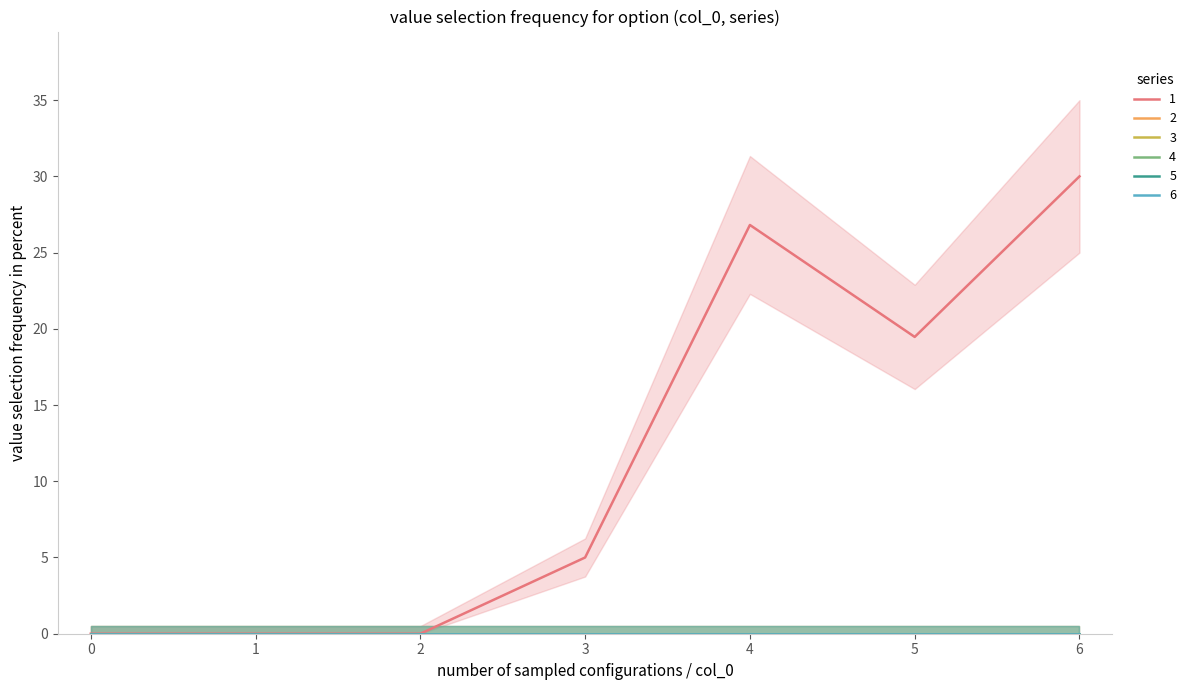

True or false: 5 has a value of 0.0 at 4.

True